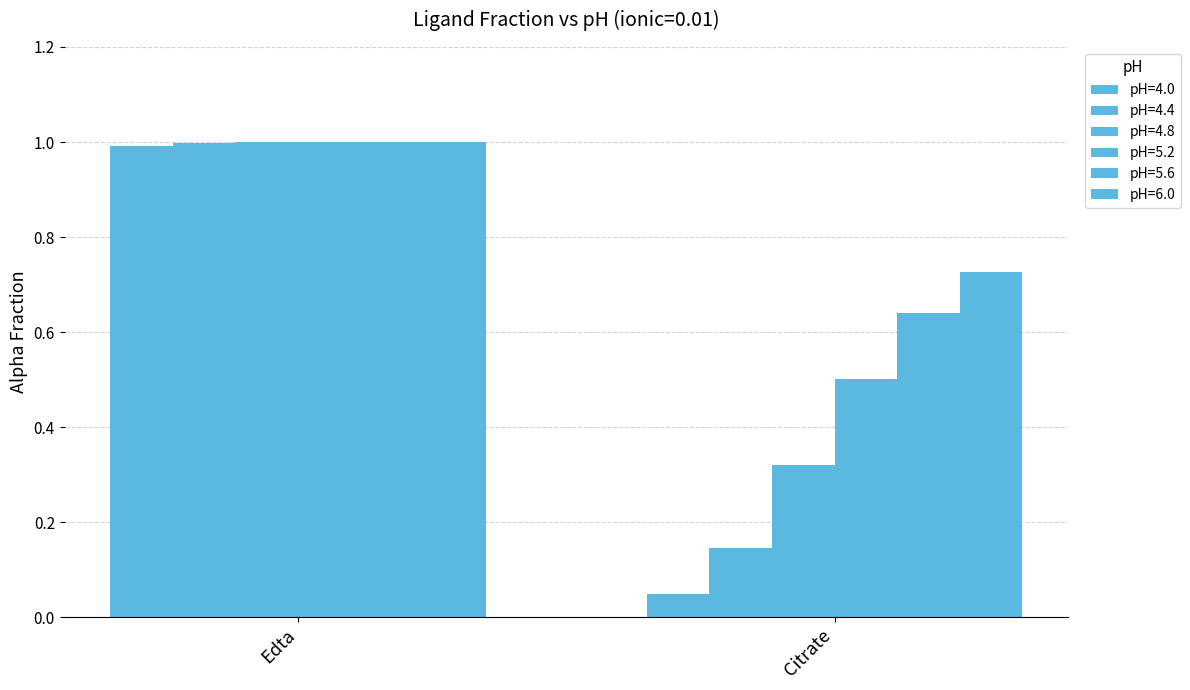

The pH=4.0 series shows 0.5 at Edta. True or false?

False